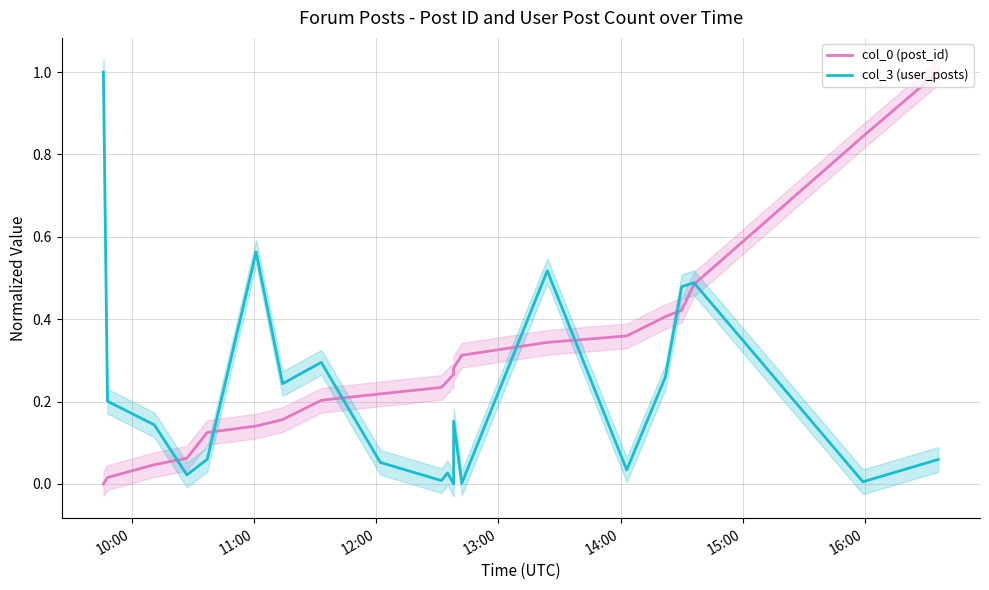

How many intersections are there between col_0 (post_id) and col_3 (user_posts)?

7